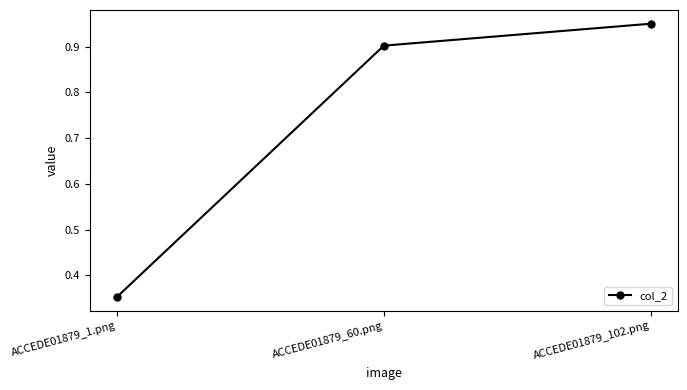

List the labels in order of value, smallest first.

ACCEDE01879_1.png, ACCEDE01879_60.png, ACCEDE01879_102.png